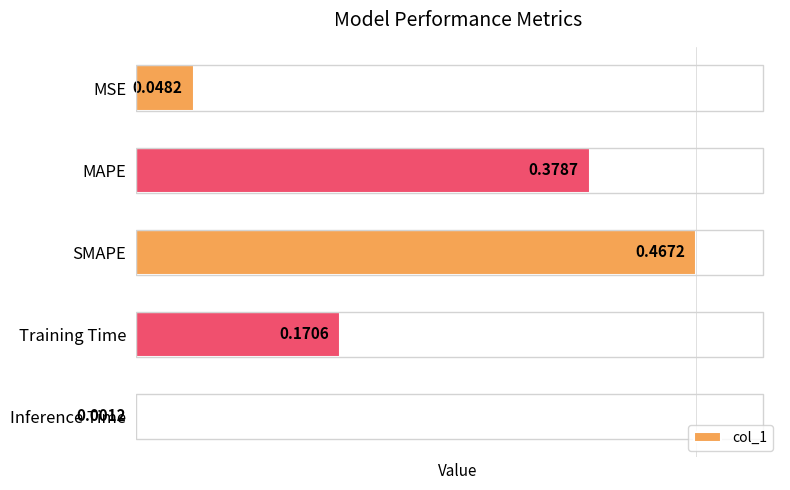

Are the bars grouped side by side (vs. stacked)?

No